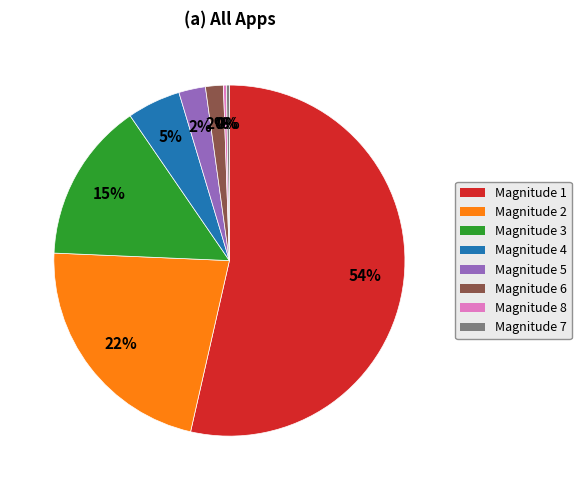

Is there any slice that represents more than half of the pie?

Yes